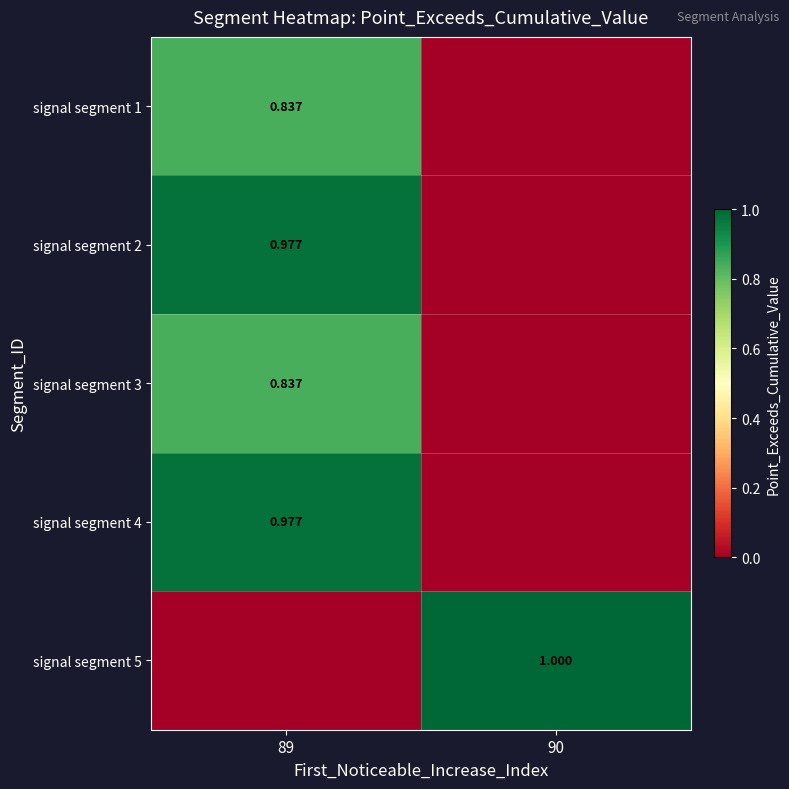

How many signal segment 3 values are between 0 and 1?

2